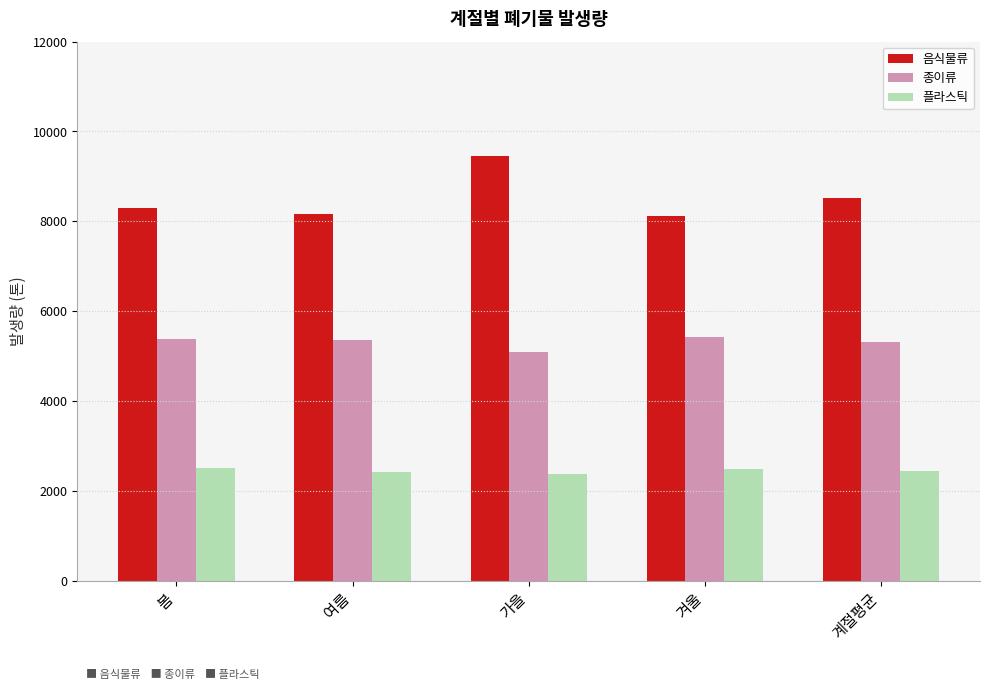

What is the approximate value of 음식물류 at 여름?

8173.0